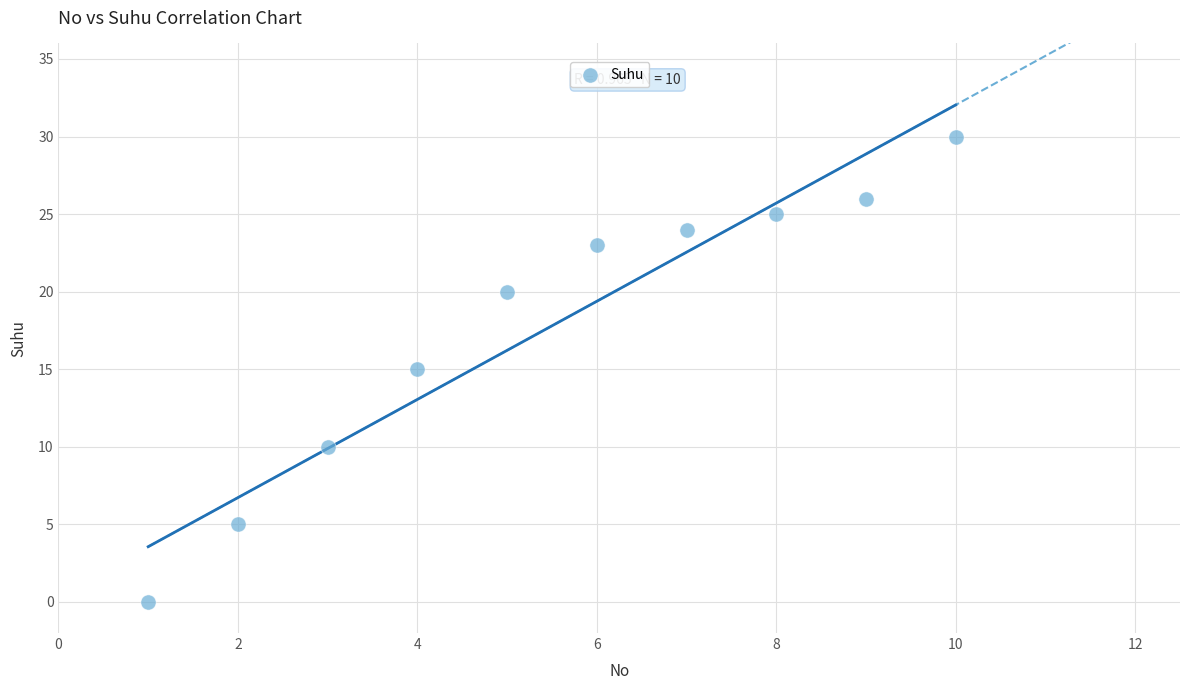

What is the range of Y values (max minus min)?

30